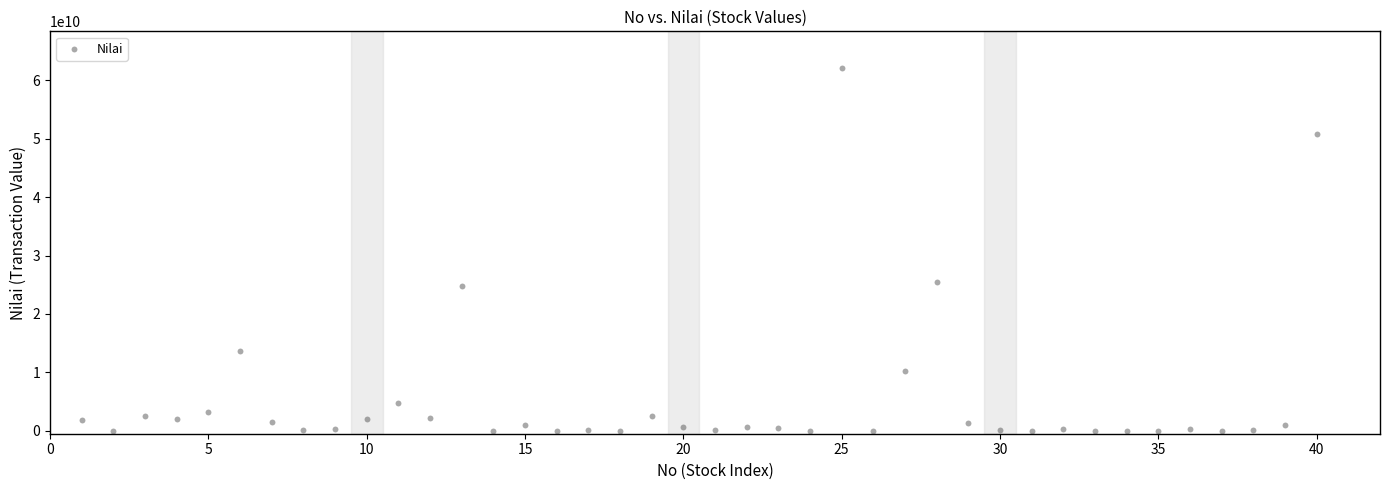

What is the range of X values (max minus min)?

39